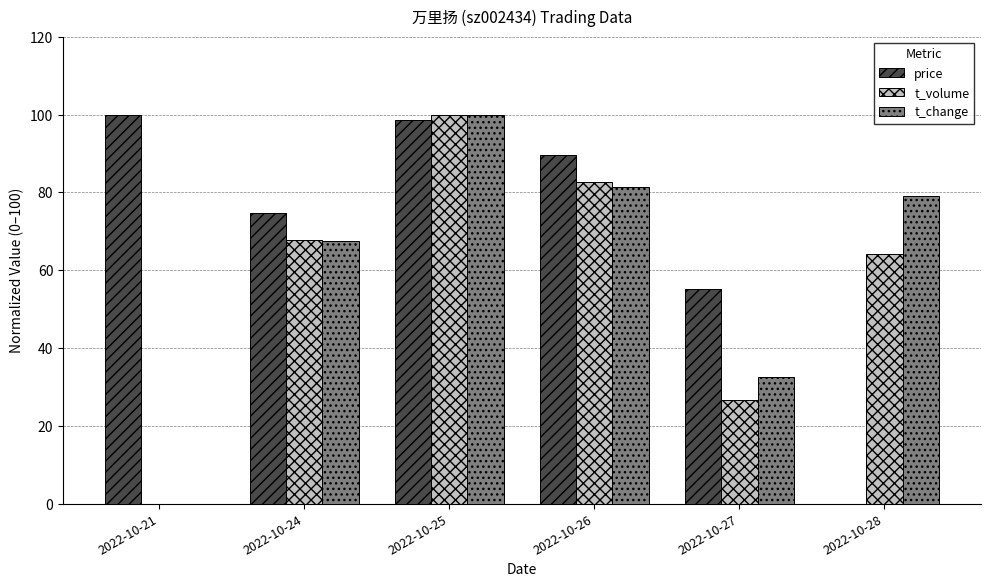

The price series shows 148.4 at 2022-10-21. True or false?

False